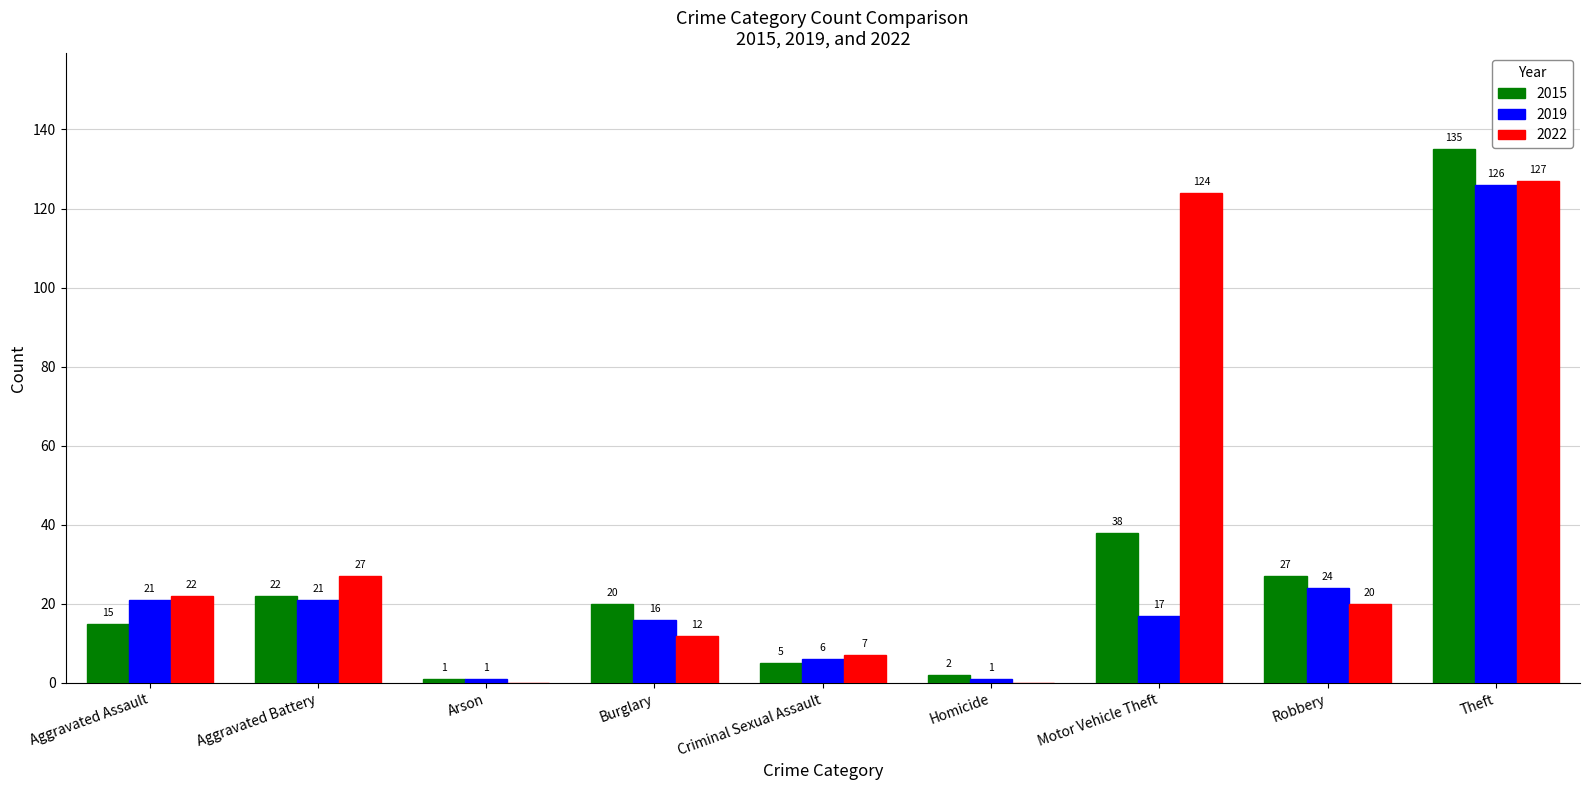

Is the value of 2015 at Robbery greater than the value of 2019 at Theft?

No